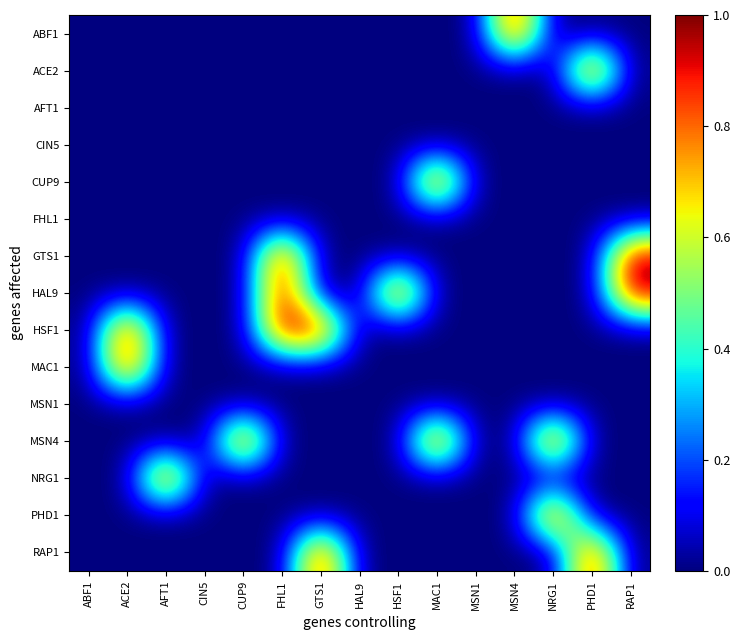

Reading left to right, transcribe all the data shown in this chart.

ABF1: ABF1=0	ACE2=0	AFT1=0	CIN5=0	CUP9=0	FHL1=0	GTS1=0	HAL9=0	HSF1=0	MAC1=0	MSN1=0	MSN4=1	NRG1=0	PHD1=0	RAP1=0
ACE2: ABF1=0	ACE2=0	AFT1=0	CIN5=0	CUP9=0	FHL1=0	GTS1=0	HAL9=0	HSF1=0	MAC1=0	MSN1=0	MSN4=0	NRG1=0	PHD1=1	RAP1=0
AFT1: ABF1=0	ACE2=0	AFT1=0	CIN5=0	CUP9=0	FHL1=0	GTS1=0	HAL9=0	HSF1=0	MAC1=0	MSN1=0	MSN4=0	NRG1=0	PHD1=0	RAP1=0
CIN5: ABF1=0	ACE2=0	AFT1=0	CIN5=0	CUP9=0	FHL1=0	GTS1=0	HAL9=0	HSF1=0	MAC1=0	MSN1=0	MSN4=0	NRG1=0	PHD1=0	RAP1=0
CUP9: ABF1=0	ACE2=0	AFT1=0	CIN5=0	CUP9=0	FHL1=0	GTS1=0	HAL9=0	HSF1=0	MAC1=1	MSN1=0	MSN4=0	NRG1=0	PHD1=0	RAP1=0
FHL1: ABF1=0	ACE2=0	AFT1=0	CIN5=0	CUP9=0	FHL1=0	GTS1=0	HAL9=0	HSF1=0	MAC1=0	MSN1=0	MSN4=0	NRG1=0	PHD1=0	RAP1=0
GTS1: ABF1=0	ACE2=0	AFT1=0	CIN5=0	CUP9=0	FHL1=1	GTS1=0	HAL9=0	HSF1=0	MAC1=0	MSN1=0	MSN4=0	NRG1=0	PHD1=0	RAP1=1
HAL9: ABF1=0	ACE2=0	AFT1=0	CIN5=0	CUP9=0	FHL1=1	GTS1=0	HAL9=0	HSF1=1	MAC1=0	MSN1=0	MSN4=0	NRG1=0	PHD1=0	RAP1=1
HSF1: ABF1=0	ACE2=1	AFT1=0	CIN5=0	CUP9=0	FHL1=1	GTS1=1	HAL9=0	HSF1=0	MAC1=0	MSN1=0	MSN4=0	NRG1=0	PHD1=0	RAP1=0
MAC1: ABF1=0	ACE2=1	AFT1=0	CIN5=0	CUP9=0	FHL1=0	GTS1=0	HAL9=0	HSF1=0	MAC1=0	MSN1=0	MSN4=0	NRG1=0	PHD1=0	RAP1=0
MSN1: ABF1=0	ACE2=0	AFT1=0	CIN5=0	CUP9=0	FHL1=0	GTS1=0	HAL9=0	HSF1=0	MAC1=0	MSN1=0	MSN4=0	NRG1=0	PHD1=0	RAP1=0
MSN4: ABF1=0	ACE2=0	AFT1=0	CIN5=0	CUP9=1	FHL1=0	GTS1=0	HAL9=0	HSF1=0	MAC1=1	MSN1=0	MSN4=0	NRG1=1	PHD1=0	RAP1=0
NRG1: ABF1=0	ACE2=0	AFT1=1	CIN5=0	CUP9=0	FHL1=0	GTS1=0	HAL9=0	HSF1=0	MAC1=0	MSN1=0	MSN4=0	NRG1=0	PHD1=0	RAP1=0
PHD1: ABF1=0	ACE2=0	AFT1=0	CIN5=0	CUP9=0	FHL1=0	GTS1=0	HAL9=0	HSF1=0	MAC1=0	MSN1=0	MSN4=0	NRG1=1	PHD1=0	RAP1=0
RAP1: ABF1=0	ACE2=0	AFT1=0	CIN5=0	CUP9=0	FHL1=0	GTS1=1	HAL9=0	HSF1=0	MAC1=0	MSN1=0	MSN4=0	NRG1=0	PHD1=1	RAP1=0